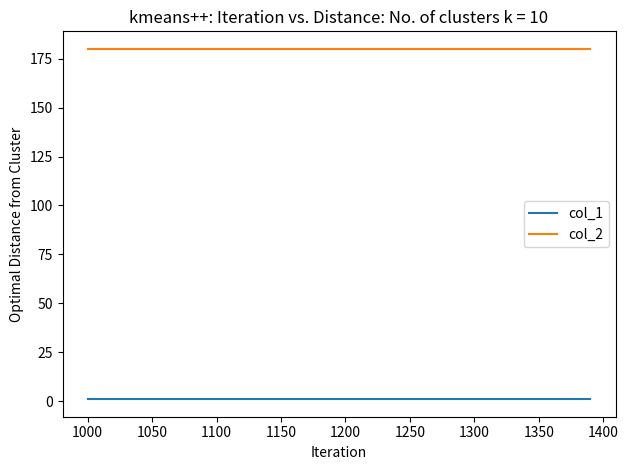

Which series has the largest total across all categories?

col_2